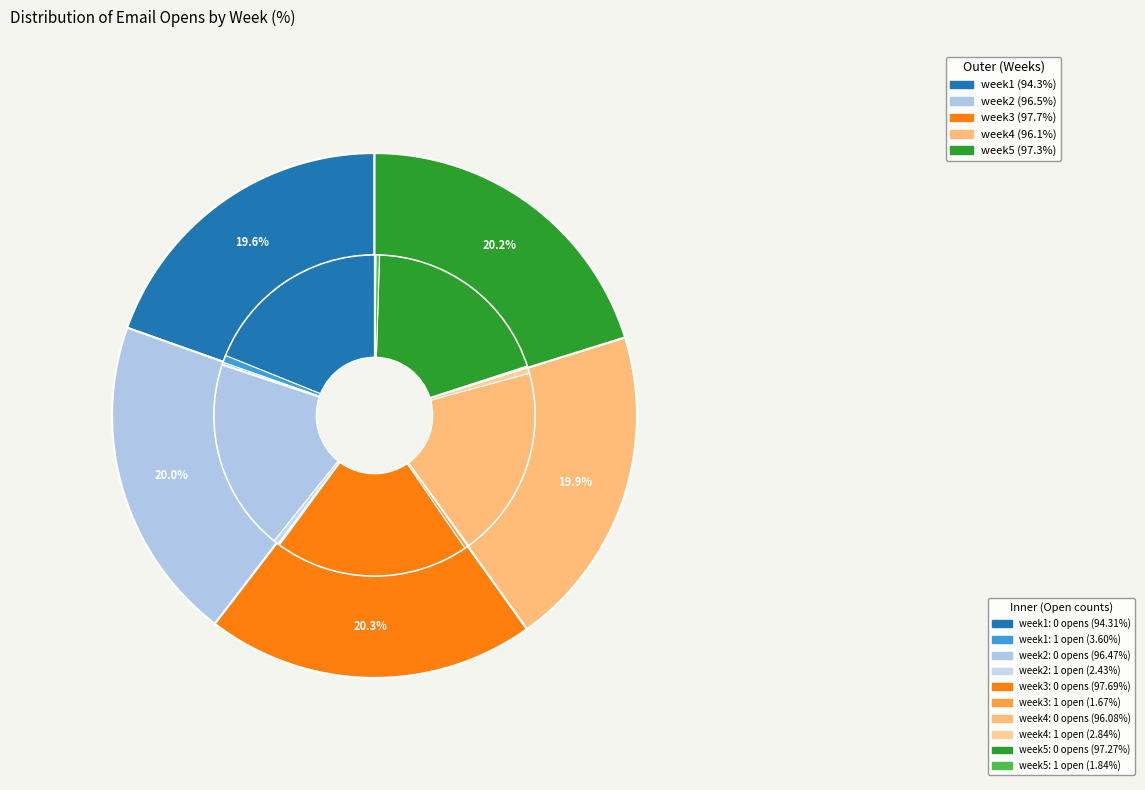

Rank the categories by value from highest to lowest.

week3, week5, week2, week4, week1